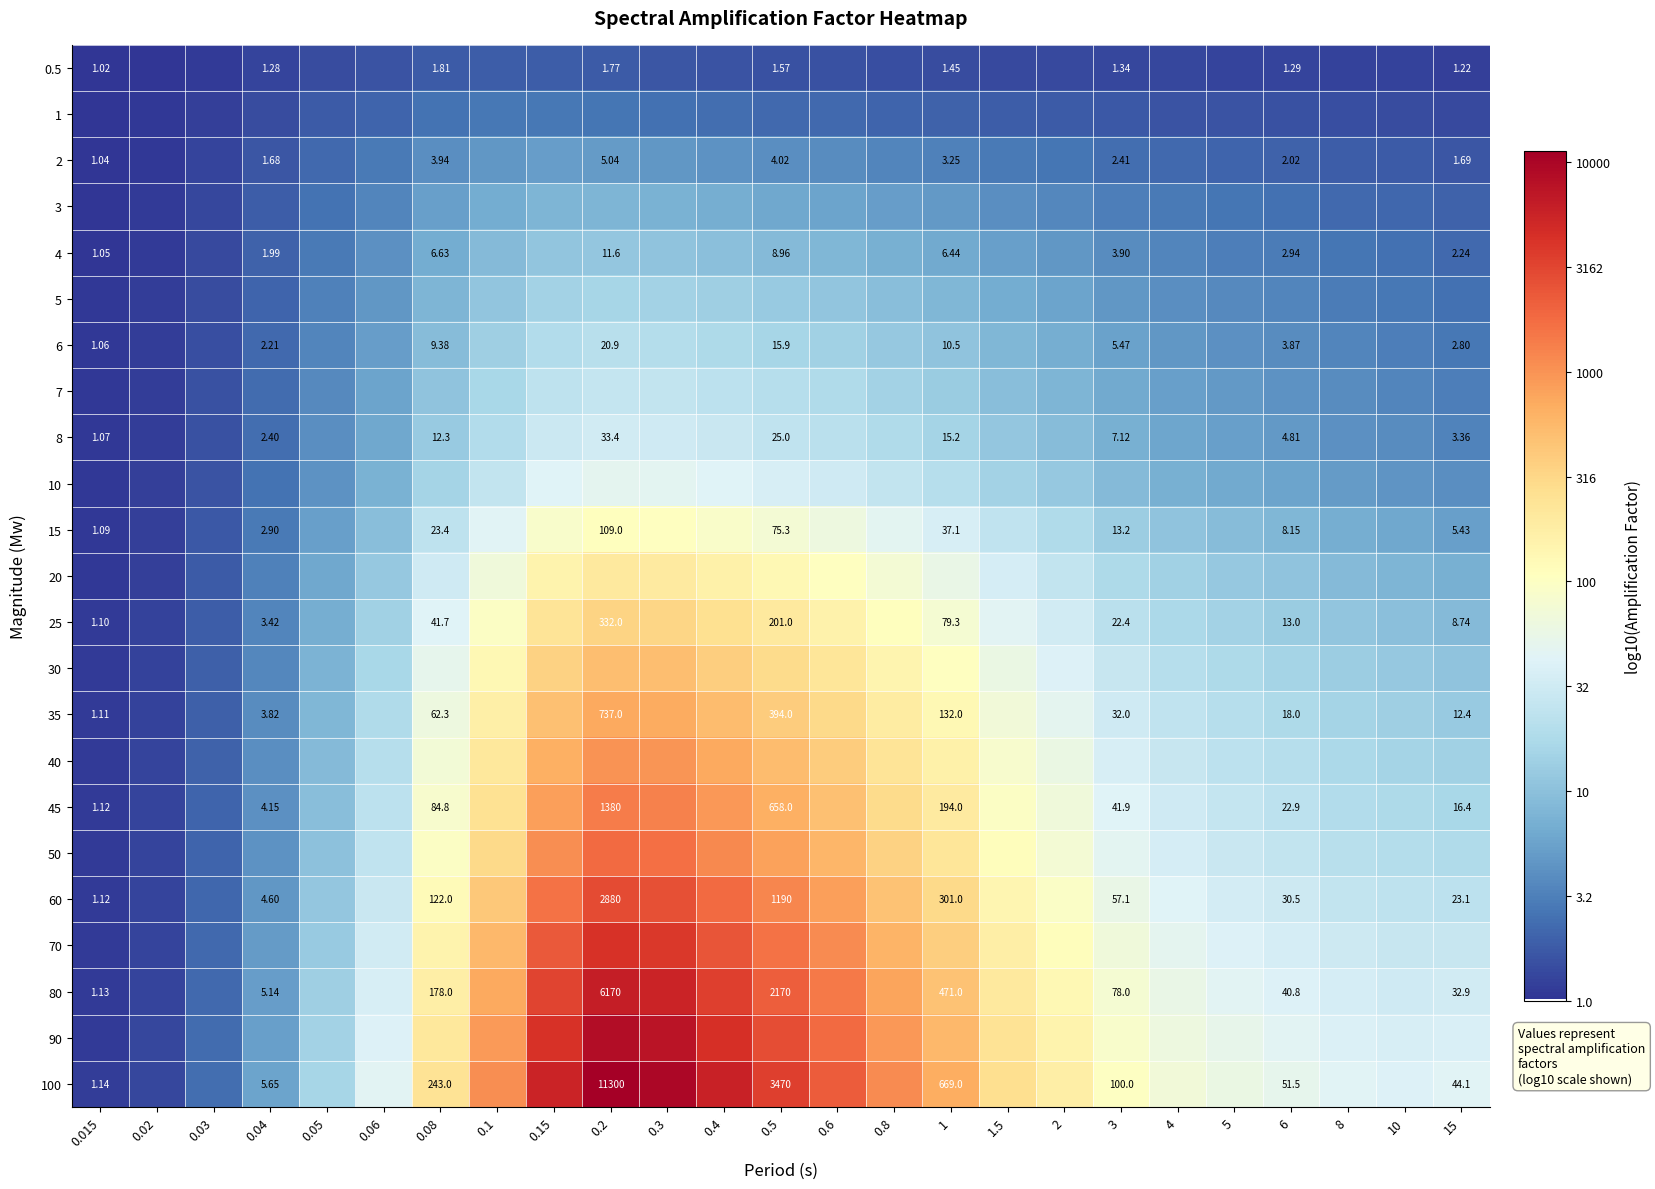

At 0.8, list the series in order from largest to smallest.

100, 90, 80, 70, 60, 50, 45, 40, 35, 30, 25, 20, 15, 10, 8, 7, 6, 5, 4, 3, 2, 1, 0.5